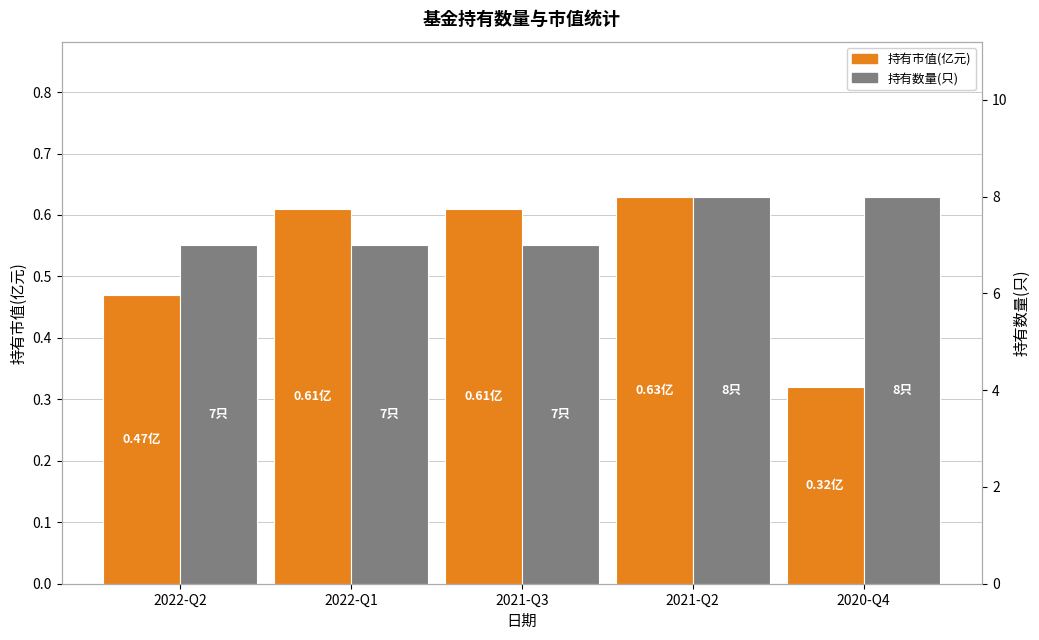

Count the 持有数量(只) values in the range 7 to 8.

5